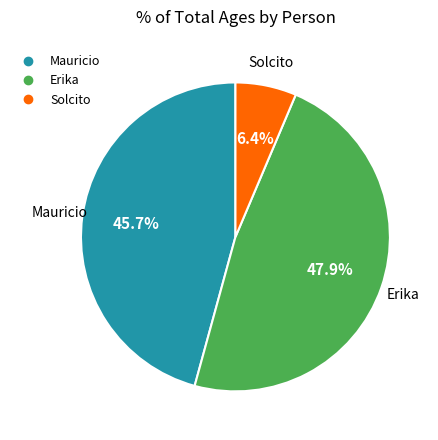

What is the largest slice in the pie chart?

Erika